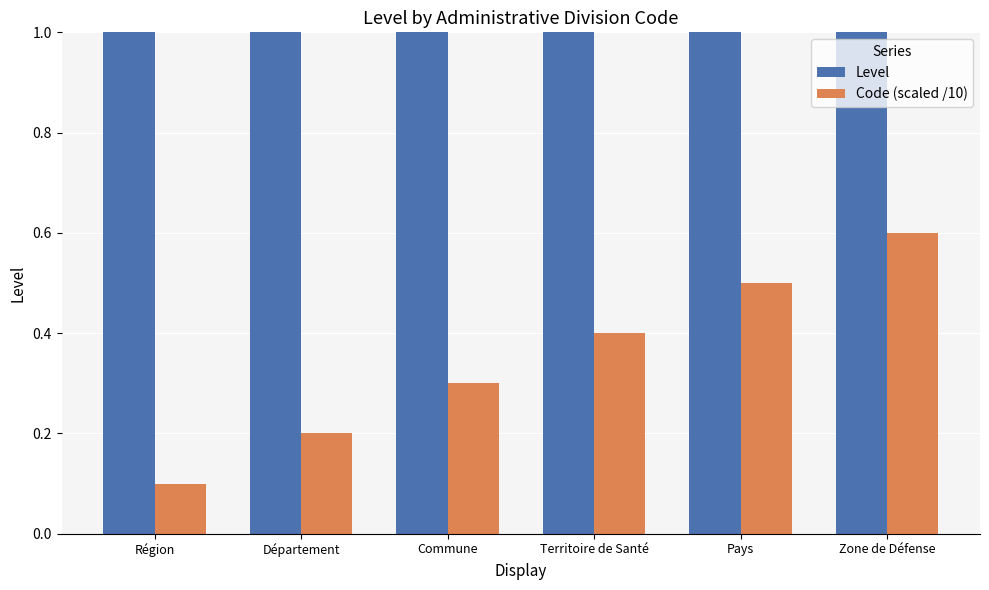

How many groups of bars are there?

6